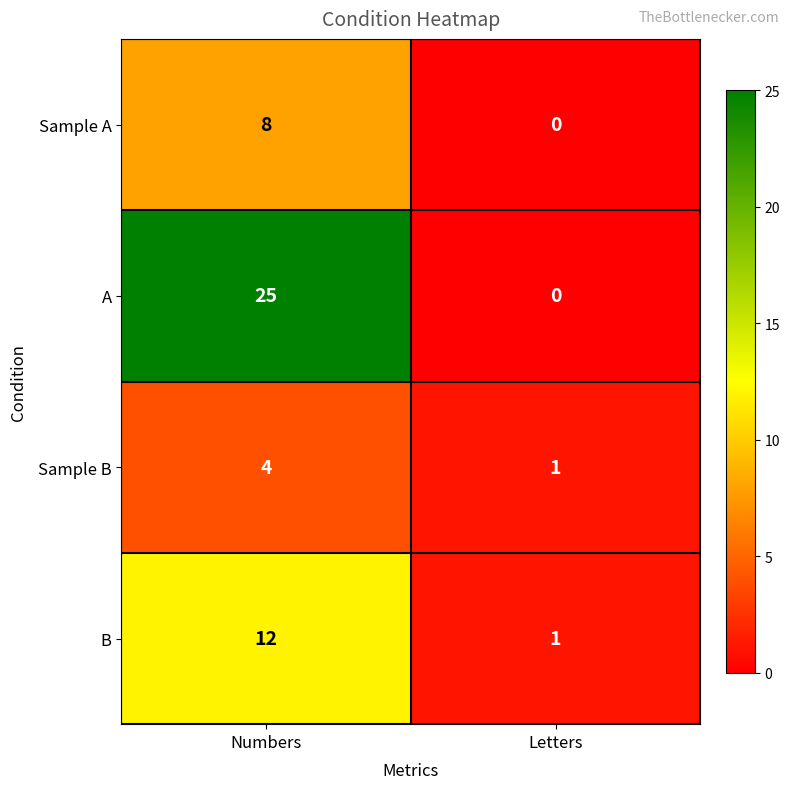

What is the approximate value of Sample B at Numbers?

4